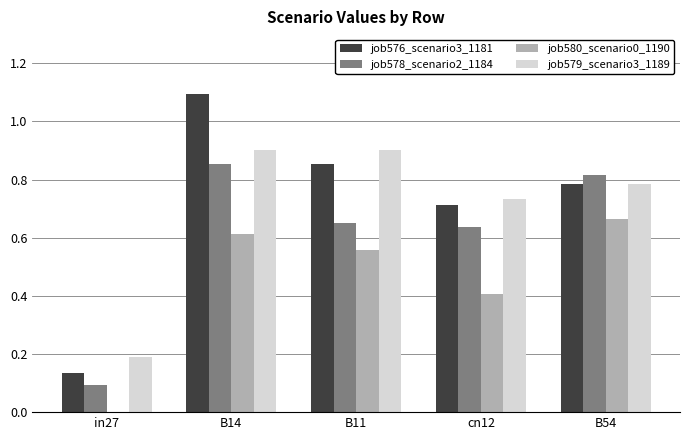

Which series has the largest total across all categories?

job576_scenario3_1181